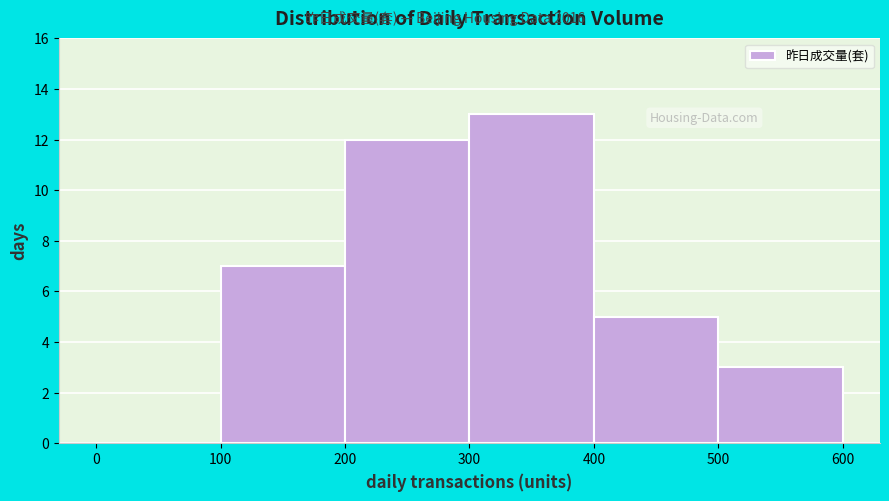

Reading left to right, transcribe this chart: for each bar, give the range it covers on the x-axis and its height. The values are not printed on the chart, so give them approximately, as read against the axis.

0 to 100: 0
100 to 200: 7
200 to 300: 12
300 to 400: 13
400 to 500: 5
500 to 600: 3